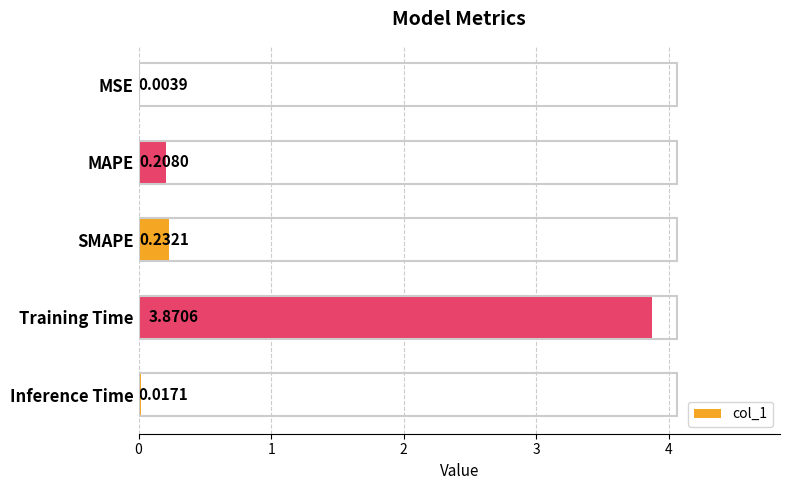

Where is the data nearest to the value 1?

SMAPE